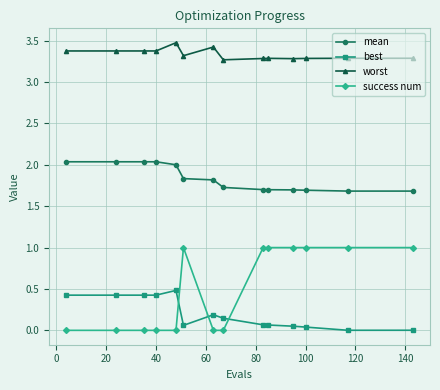

What is the average value of the mean series?

1.8